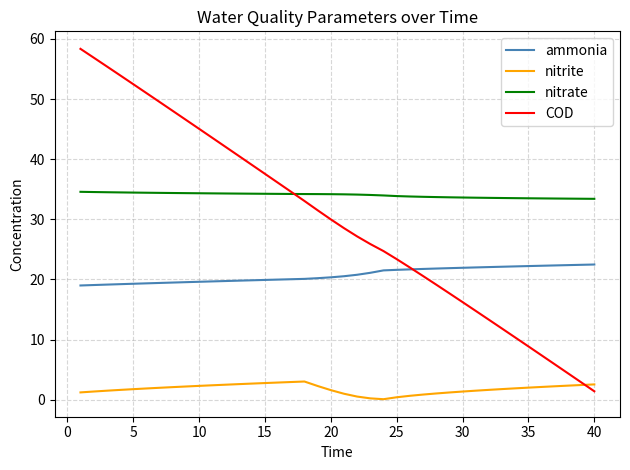

True or false: ammonia and nitrate intersect in this chart.

False